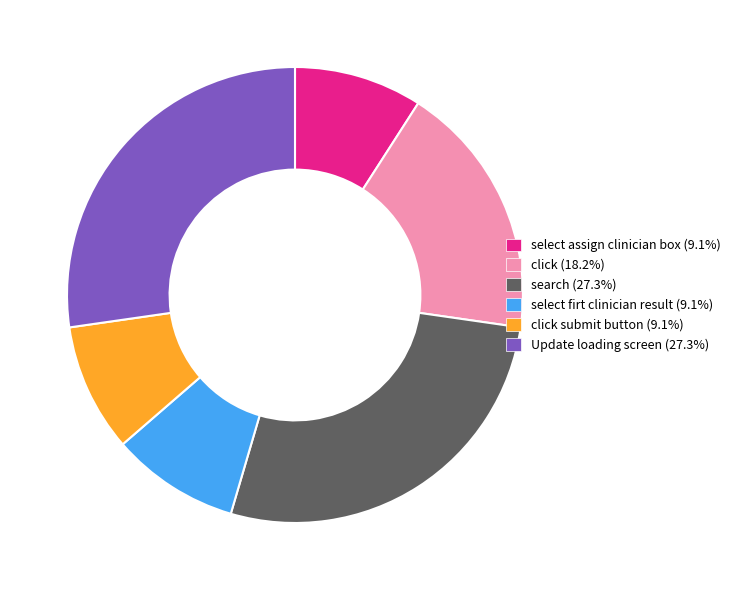

Count the number of slices in the pie.

6